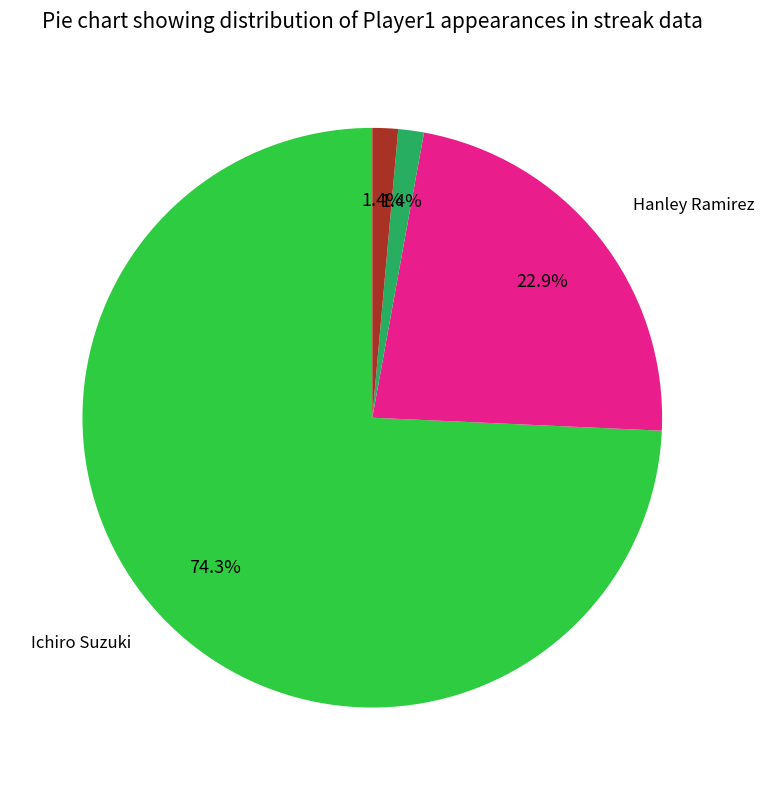

Is there any slice that represents more than half of the pie?

Yes